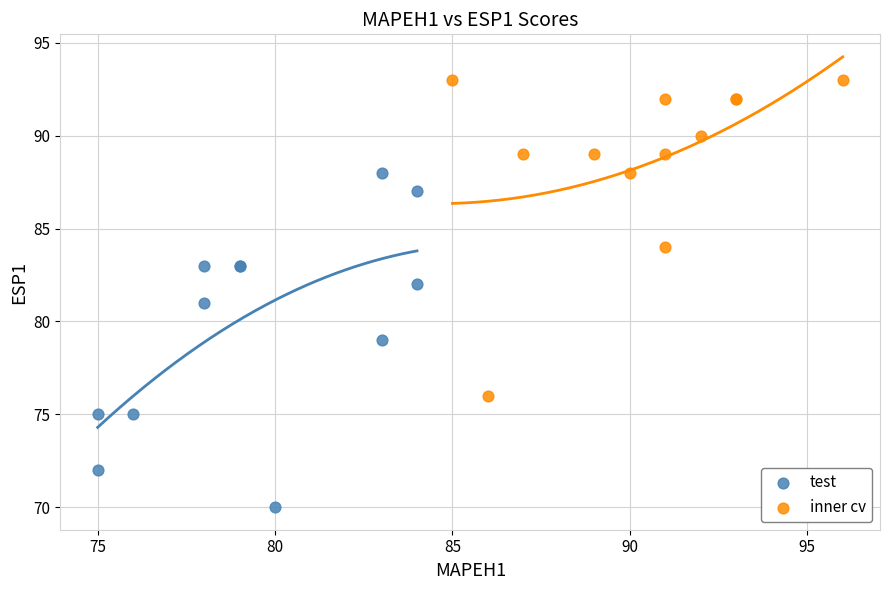

Which series reaches the minimum Y coordinate?

test